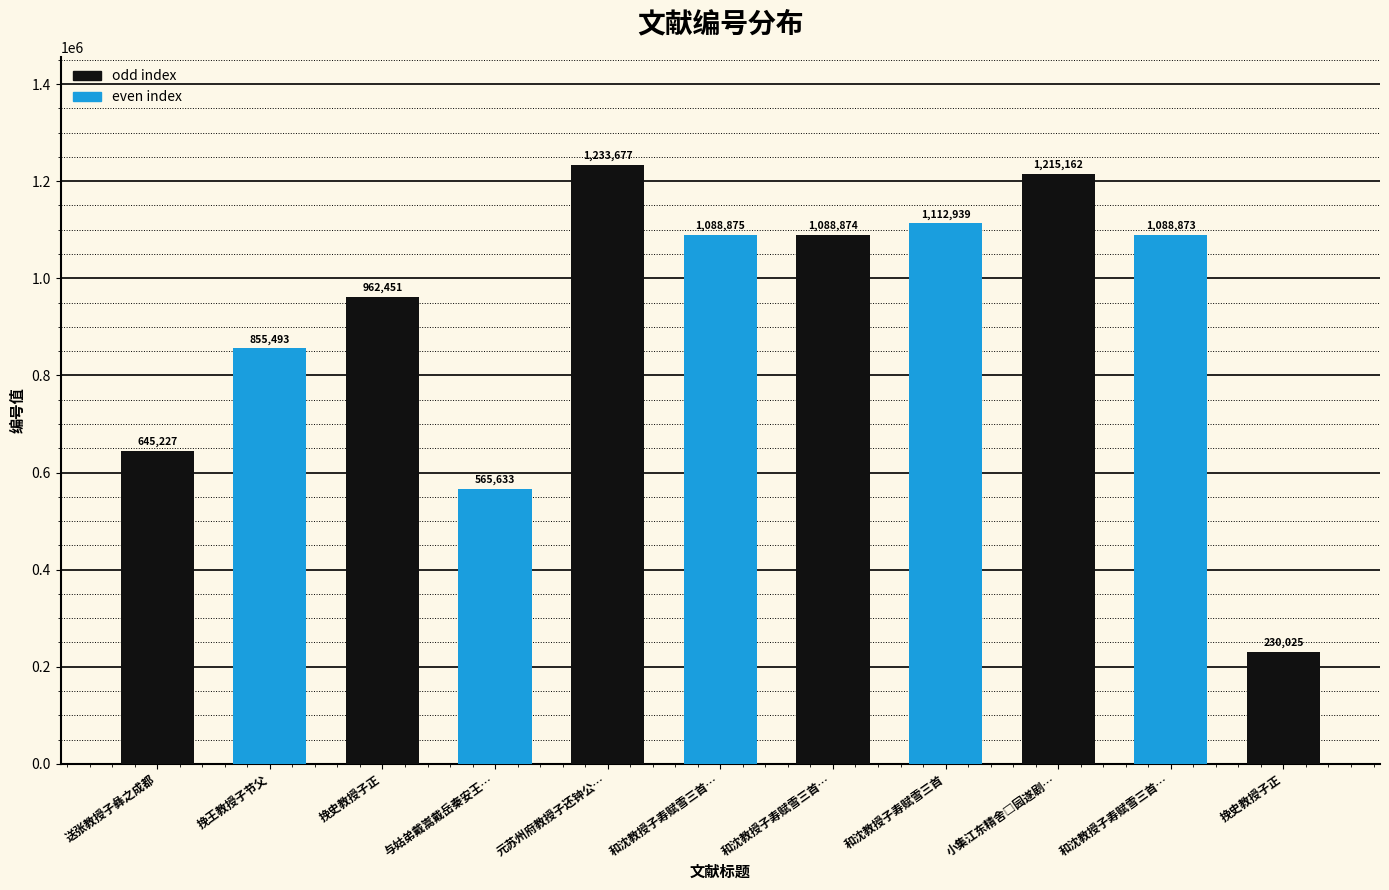

True or false: the data shows 962451 at 挽史教授子正.

True